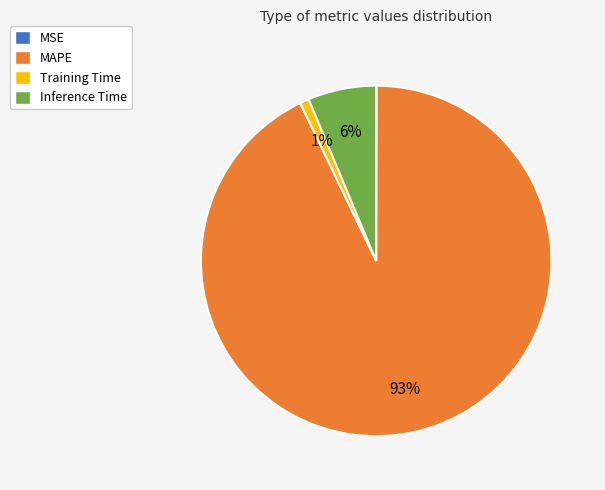

Which slice represents more than half of the pie?

MAPE